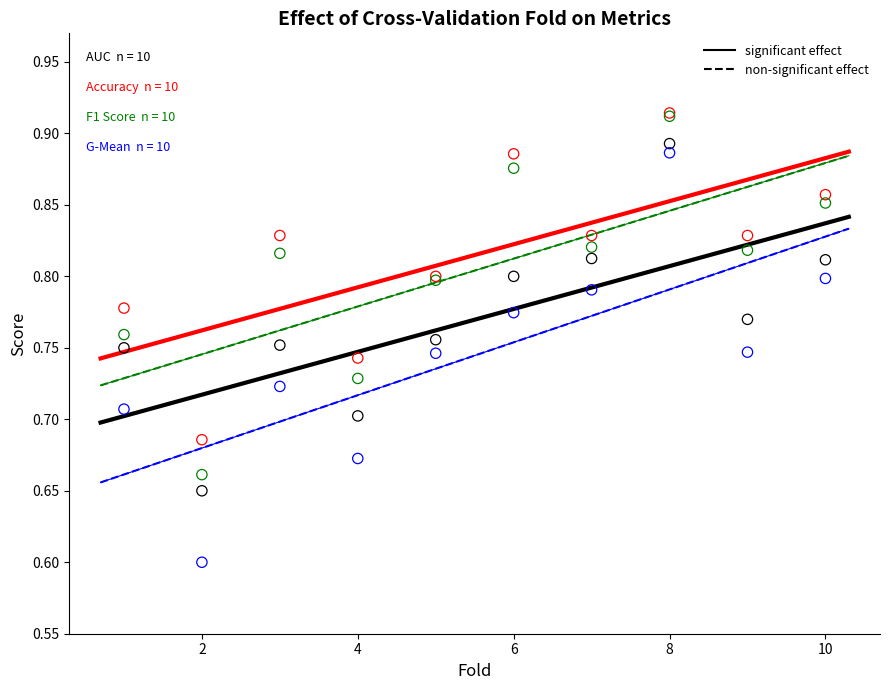

Across all series, what Y value is closest to 0?

0.6